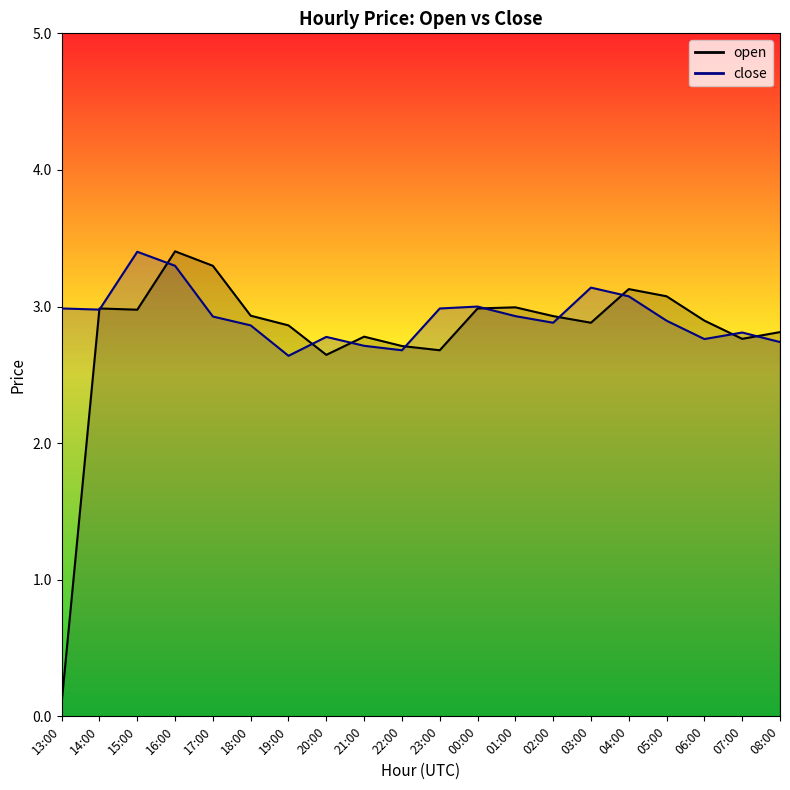

What is the total value across all series at 05:00?

6.0